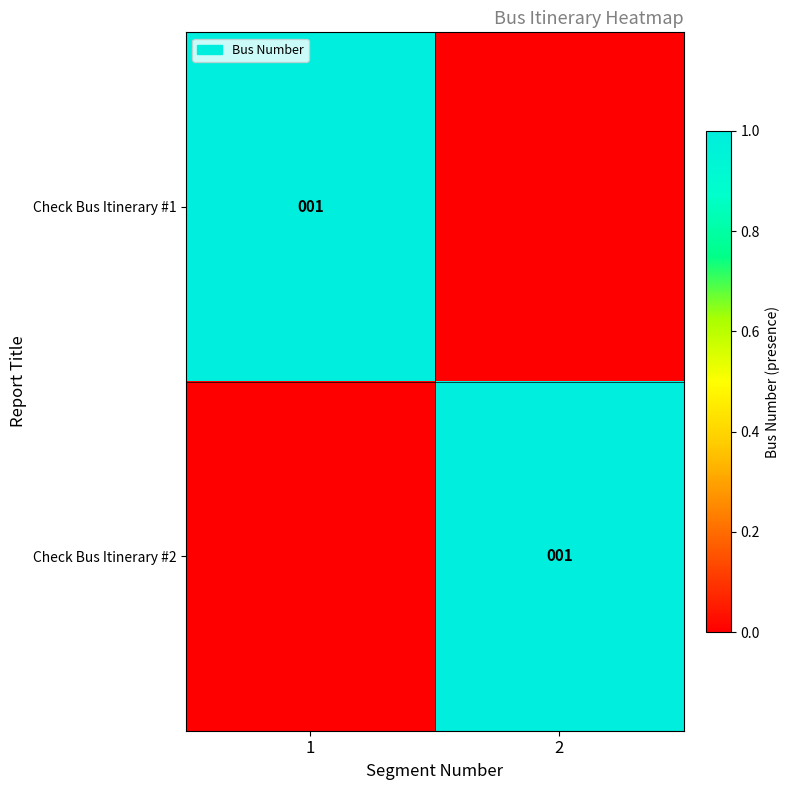

True or false: Check Bus Itinerary #1 has a value of 2 at 1.

False